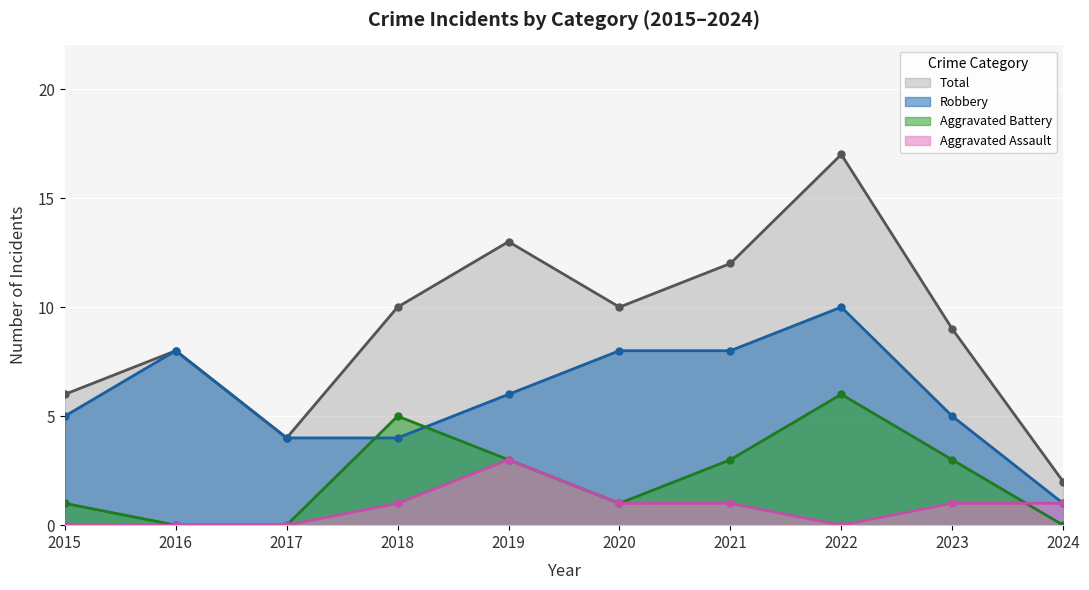

Is the value of Total at 2023 greater than the value of Aggravated Battery at 2018?

Yes